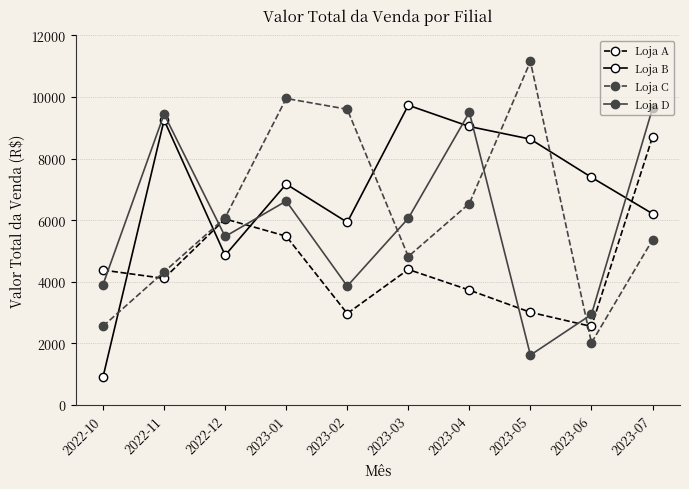

How many series are shown in this chart?

4